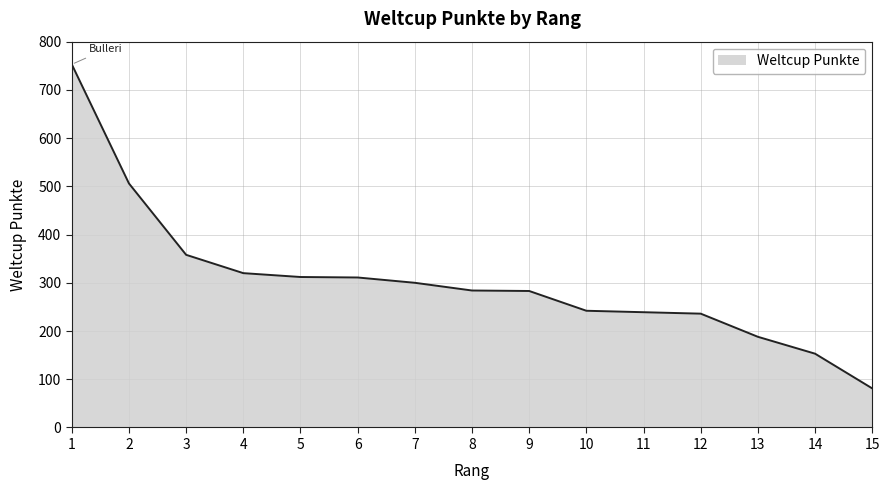

Read the value at 1, to the nearest 10.

750